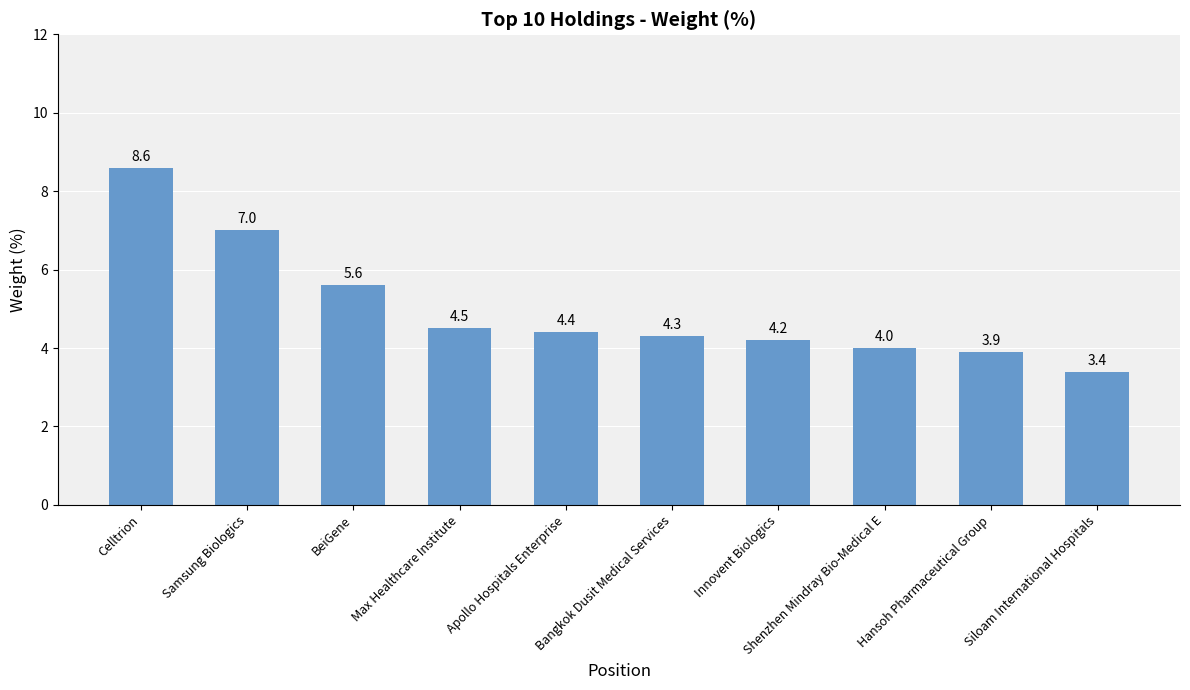

List the labels in order of value, largest first.

Celltrion, Samsung Biologics, BeiGene, Max Healthcare Institute, Apollo Hospitals Enterprise, Bangkok Dusit Medical Services, Innovent Biologics, Shenzhen Mindray Bio-Medical E, Hansoh Pharmaceutical Group, Siloam International Hospitals